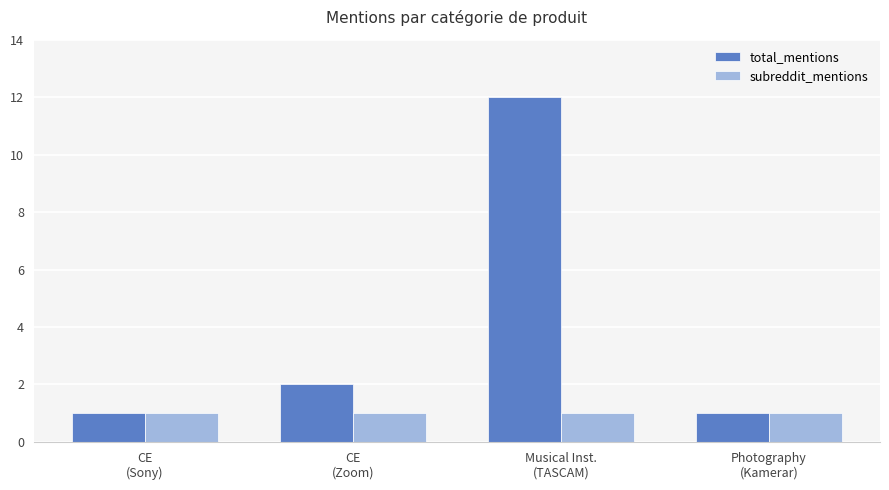

Does the chart contain stacked bars?

No